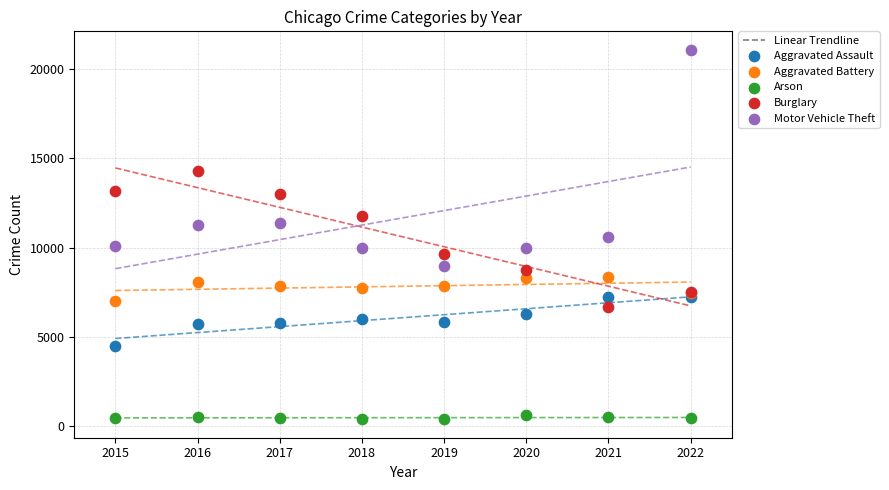

Which series contains the highest Y value?

Motor Vehicle Theft